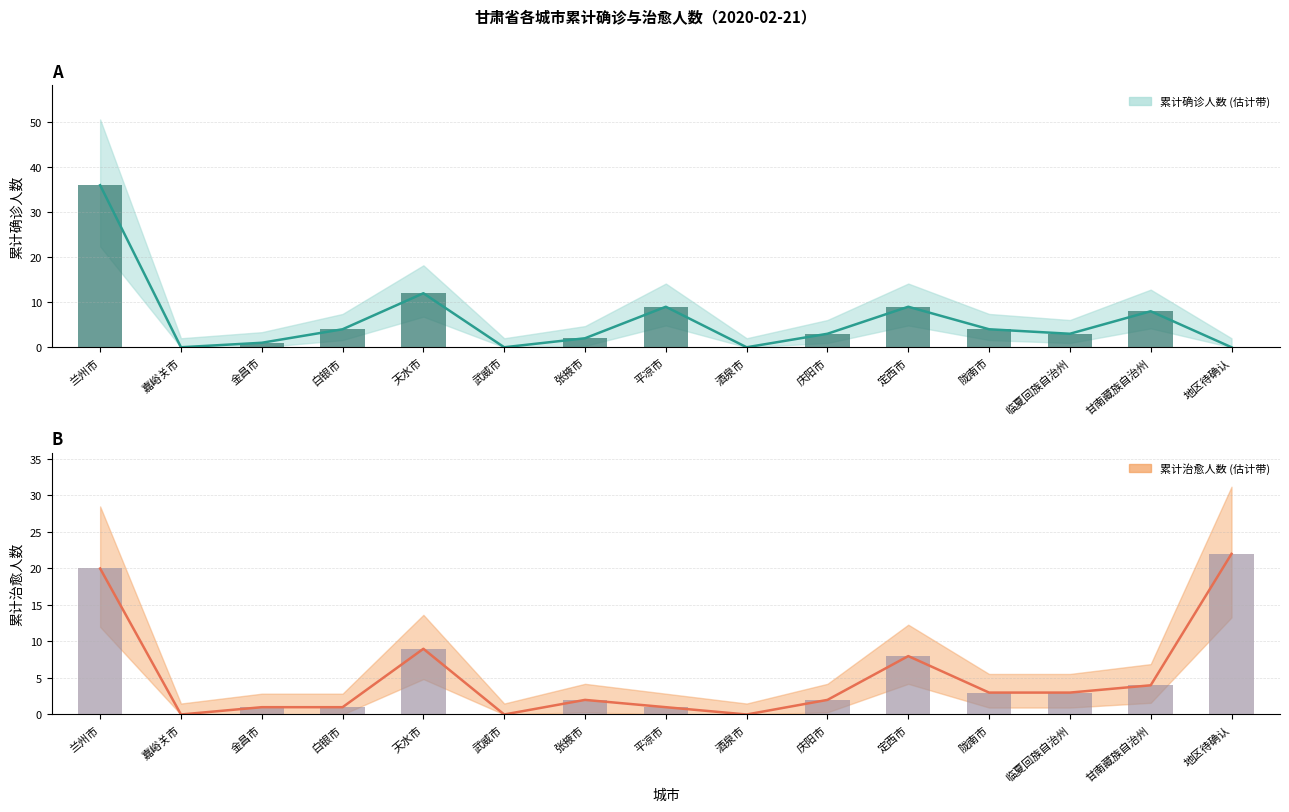

List the labels in order of 累计治愈人数 value, smallest first.

嘉峪关市, 武威市, 酒泉市, 金昌市, 白银市, 平凉市, 张掖市, 庆阳市, 陇南市, 临夏回族自治州, 甘南藏族自治州, 定西市, 天水市, 兰州市, 地区待确认